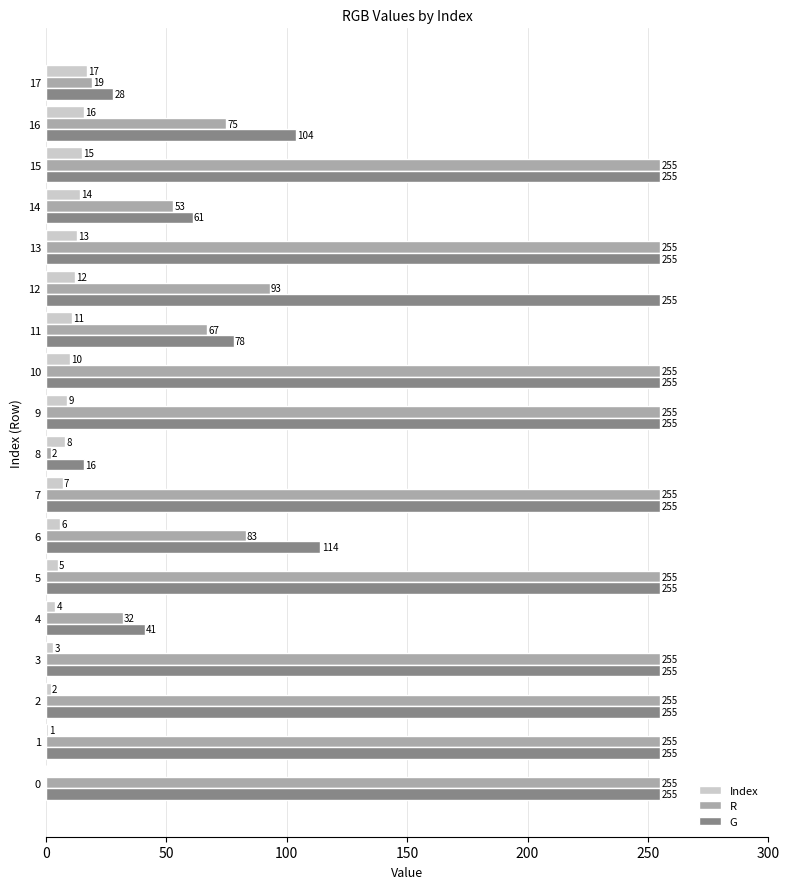

What is the sum of the Index values at 8 and 13?

21